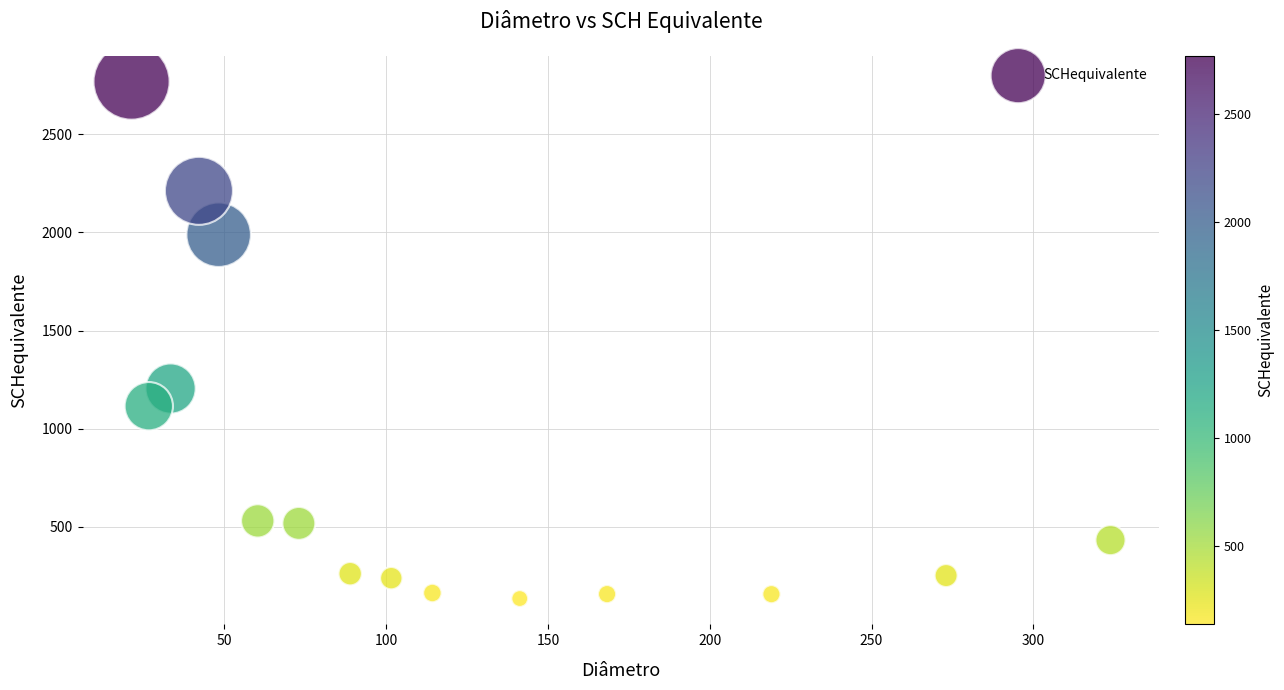

What is the range of Y values (max minus min)?

2633.5